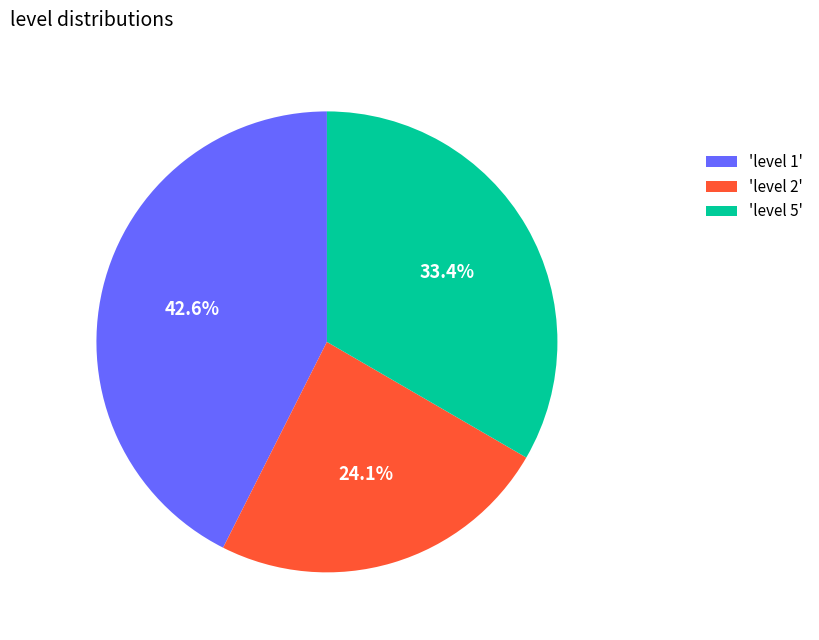

Rank the categories by value from highest to lowest.

'level 1', 'level 5', 'level 2'